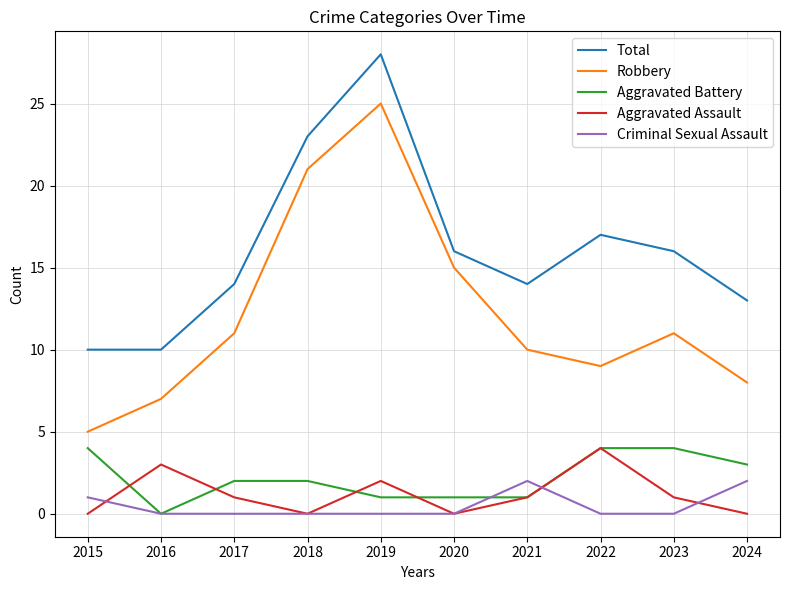

What is the highest value of the Aggravated Battery series?

4